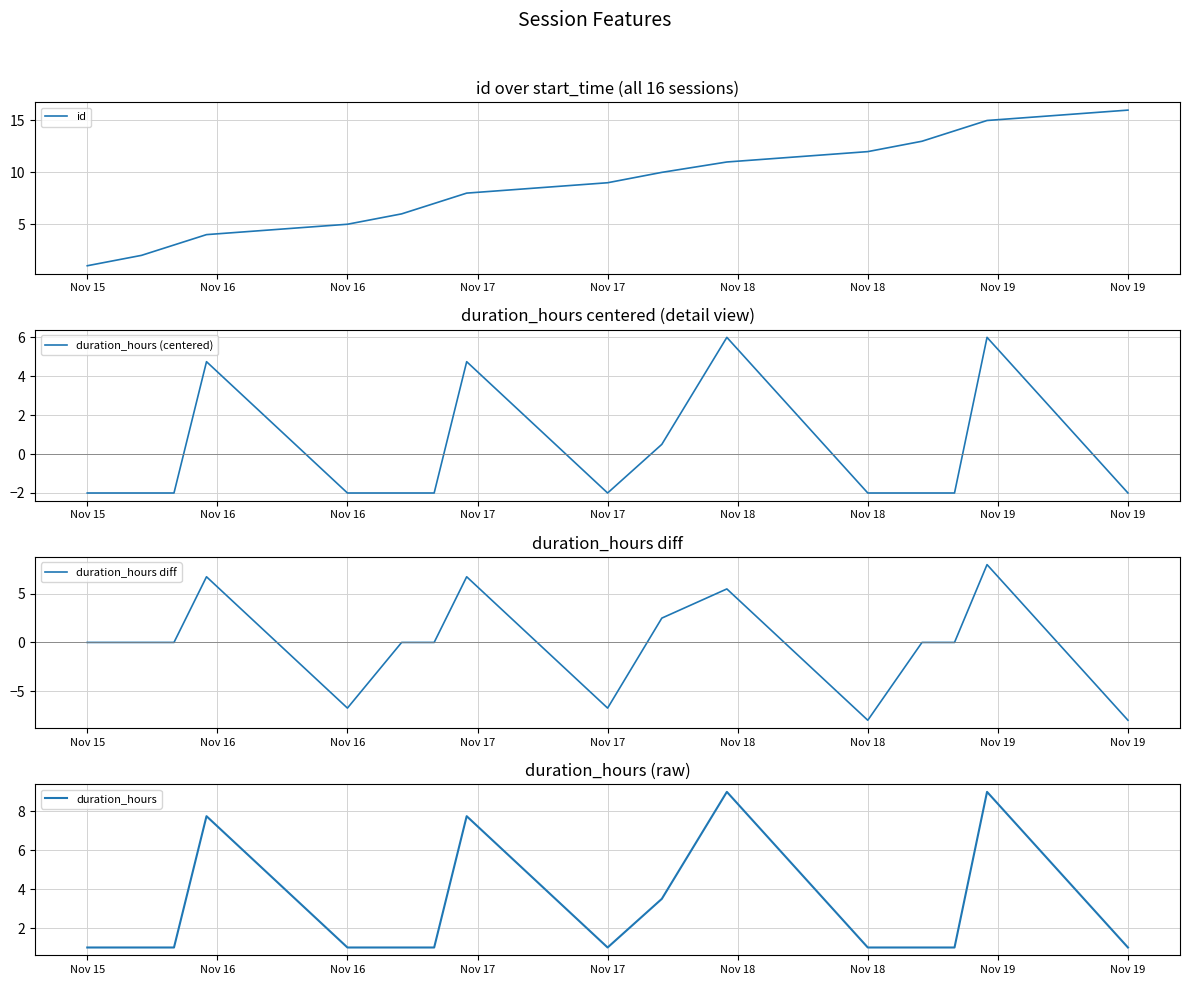

The duration_hours diff series shows 6.0 at Nov 15. True or false?

False